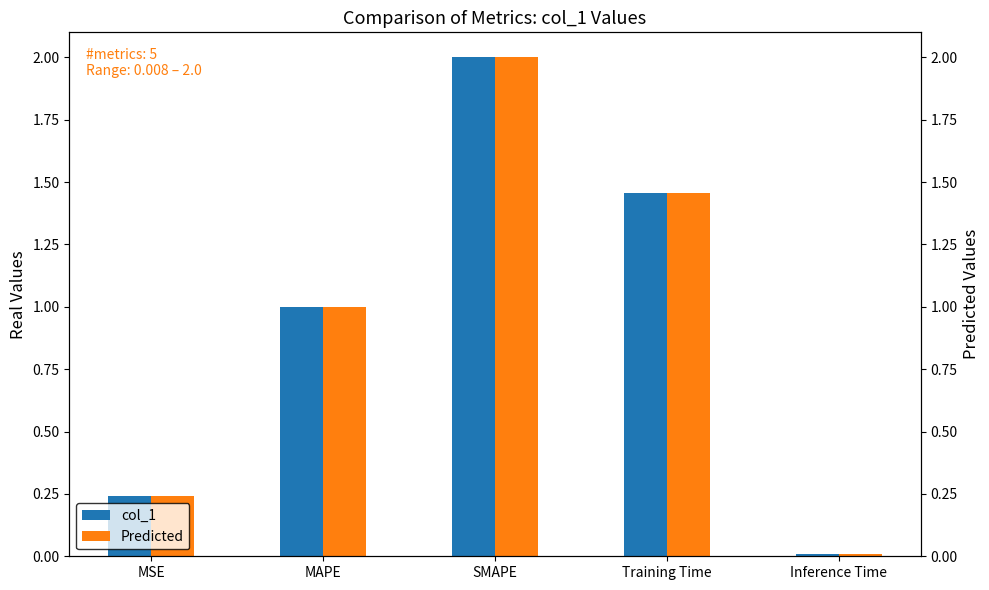

What is the difference between the maximum and minimum values in the Predicted series?

2.0